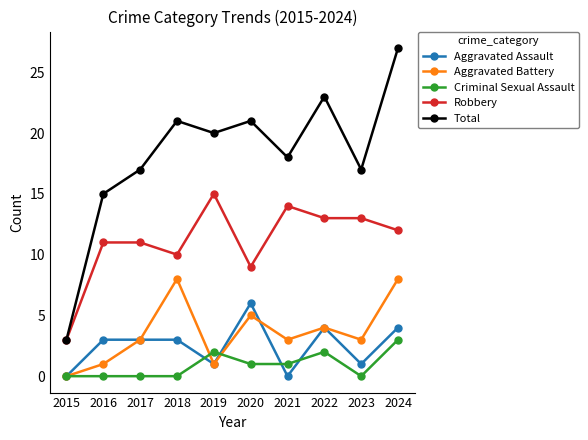

What is the minimum value for Robbery?

3